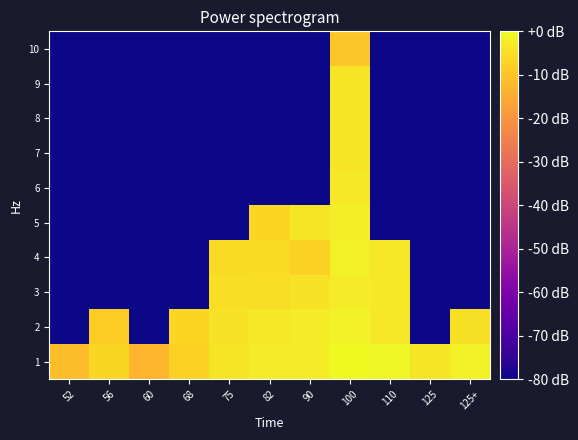

Reading left to right, what are all the values shown in this chart?

1: 52=-11.5	56=-6.3	60=-13.0	68=-7.3	75=-3.5	82=-2.3	90=-2.3	100=0.0	110=-0.8	125=-3.5	125+=-1.3
2: 52=-80.0	56=-8.1	60=-80.0	68=-6.8	75=-4.3	82=-3.0	90=-2.4	100=-1.0	110=-3.3	125=-80.0	125+=-4.6
3: 52=-80.0	56=-80.0	60=-80.0	68=-80.0	75=-4.9	82=-5.2	90=-4.2	100=-2.4	110=-3.1	125=-80.0	125+=-80.0
4: 52=-80.0	56=-80.0	60=-80.0	68=-80.0	75=-5.5	82=-5.5	90=-7.3	100=-1.8	110=-3.4	125=-80.0	125+=-80.0
5: 52=-80.0	56=-80.0	60=-80.0	68=-80.0	75=-80.0	82=-6.8	90=-3.7	100=-2.1	110=-80.0	125=-80.0	125+=-80.0
6: 52=-80.0	56=-80.0	60=-80.0	68=-80.0	75=-80.0	82=-80.0	90=-80.0	100=-2.9	110=-80.0	125=-80.0	125+=-80.0
7: 52=-80.0	56=-80.0	60=-80.0	68=-80.0	75=-80.0	82=-80.0	90=-80.0	100=-3.9	110=-80.0	125=-80.0	125+=-80.0
8: 52=-80.0	56=-80.0	60=-80.0	68=-80.0	75=-80.0	82=-80.0	90=-80.0	100=-4.0	110=-80.0	125=-80.0	125+=-80.0
9: 52=-80.0	56=-80.0	60=-80.0	68=-80.0	75=-80.0	82=-80.0	90=-80.0	100=-3.7	110=-80.0	125=-80.0	125+=-80.0
10: 52=-80.0	56=-80.0	60=-80.0	68=-80.0	75=-80.0	82=-80.0	90=-80.0	100=-9.1	110=-80.0	125=-80.0	125+=-80.0